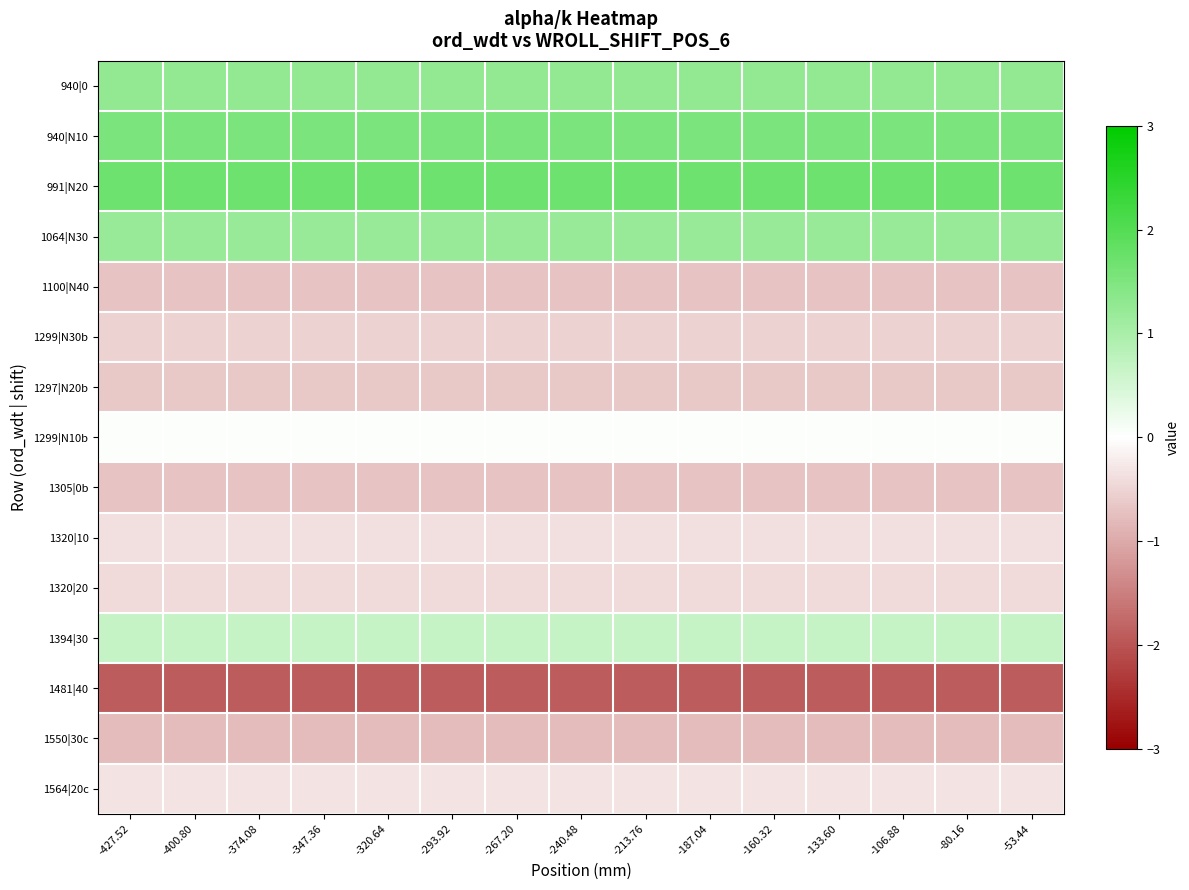

Reading left to right, extract all data points from this chart.

940|0: -427.52=1.3	-400.80=1.3	-374.08=1.3	-347.36=1.3	-320.64=1.3	-293.92=1.3	-267.20=1.3	-240.48=1.3	-213.76=1.3	-187.04=1.3	-160.32=1.3	-133.60=1.3	-106.88=1.3	-80.16=1.3	-53.44=1.3
940|N10: -427.52=1.5	-400.80=1.5	-374.08=1.5	-347.36=1.5	-320.64=1.5	-293.92=1.5	-267.20=1.5	-240.48=1.5	-213.76=1.5	-187.04=1.5	-160.32=1.5	-133.60=1.5	-106.88=1.5	-80.16=1.5	-53.44=1.5
991|N20: -427.52=1.7	-400.80=1.7	-374.08=1.7	-347.36=1.7	-320.64=1.7	-293.92=1.7	-267.20=1.7	-240.48=1.7	-213.76=1.7	-187.04=1.7	-160.32=1.7	-133.60=1.7	-106.88=1.7	-80.16=1.7	-53.44=1.7
1064|N30: -427.52=1.2	-400.80=1.2	-374.08=1.2	-347.36=1.2	-320.64=1.2	-293.92=1.2	-267.20=1.2	-240.48=1.2	-213.76=1.2	-187.04=1.2	-160.32=1.2	-133.60=1.2	-106.88=1.2	-80.16=1.2	-53.44=1.2
1100|N40: -427.52=-0.7	-400.80=-0.7	-374.08=-0.7	-347.36=-0.7	-320.64=-0.7	-293.92=-0.7	-267.20=-0.7	-240.48=-0.7	-213.76=-0.7	-187.04=-0.7	-160.32=-0.7	-133.60=-0.7	-106.88=-0.7	-80.16=-0.7	-53.44=-0.7
1299|N30b: -427.52=-0.5	-400.80=-0.5	-374.08=-0.5	-347.36=-0.5	-320.64=-0.5	-293.92=-0.5	-267.20=-0.5	-240.48=-0.5	-213.76=-0.5	-187.04=-0.5	-160.32=-0.5	-133.60=-0.5	-106.88=-0.5	-80.16=-0.5	-53.44=-0.5
1297|N20b: -427.52=-0.7	-400.80=-0.7	-374.08=-0.7	-347.36=-0.7	-320.64=-0.7	-293.92=-0.7	-267.20=-0.7	-240.48=-0.7	-213.76=-0.7	-187.04=-0.7	-160.32=-0.7	-133.60=-0.7	-106.88=-0.7	-80.16=-0.7	-53.44=-0.7
1299|N10b: -427.52=0.0	-400.80=0.0	-374.08=0.0	-347.36=0.0	-320.64=0.0	-293.92=0.0	-267.20=0.0	-240.48=0.0	-213.76=0.0	-187.04=0.0	-160.32=0.0	-133.60=0.0	-106.88=0.0	-80.16=0.0	-53.44=0.0
1305|0b: -427.52=-0.7	-400.80=-0.7	-374.08=-0.7	-347.36=-0.7	-320.64=-0.7	-293.92=-0.7	-267.20=-0.7	-240.48=-0.7	-213.76=-0.7	-187.04=-0.7	-160.32=-0.7	-133.60=-0.7	-106.88=-0.7	-80.16=-0.7	-53.44=-0.7
1320|10: -427.52=-0.4	-400.80=-0.4	-374.08=-0.4	-347.36=-0.4	-320.64=-0.4	-293.92=-0.4	-267.20=-0.4	-240.48=-0.4	-213.76=-0.4	-187.04=-0.4	-160.32=-0.4	-133.60=-0.4	-106.88=-0.4	-80.16=-0.4	-53.44=-0.4
1320|20: -427.52=-0.4	-400.80=-0.4	-374.08=-0.4	-347.36=-0.4	-320.64=-0.4	-293.92=-0.4	-267.20=-0.4	-240.48=-0.4	-213.76=-0.4	-187.04=-0.4	-160.32=-0.4	-133.60=-0.4	-106.88=-0.4	-80.16=-0.4	-53.44=-0.4
1394|30: -427.52=0.7	-400.80=0.7	-374.08=0.7	-347.36=0.7	-320.64=0.7	-293.92=0.7	-267.20=0.7	-240.48=0.7	-213.76=0.7	-187.04=0.7	-160.32=0.7	-133.60=0.7	-106.88=0.7	-80.16=0.7	-53.44=0.7
1481|40: -427.52=-1.9	-400.80=-1.9	-374.08=-1.9	-347.36=-1.9	-320.64=-1.9	-293.92=-1.9	-267.20=-1.9	-240.48=-1.9	-213.76=-1.9	-187.04=-1.9	-160.32=-1.9	-133.60=-1.9	-106.88=-1.9	-80.16=-1.9	-53.44=-1.9
1550|30c: -427.52=-0.8	-400.80=-0.8	-374.08=-0.8	-347.36=-0.8	-320.64=-0.8	-293.92=-0.8	-267.20=-0.8	-240.48=-0.8	-213.76=-0.8	-187.04=-0.8	-160.32=-0.8	-133.60=-0.8	-106.88=-0.8	-80.16=-0.8	-53.44=-0.8
1564|20c: -427.52=-0.3	-400.80=-0.3	-374.08=-0.3	-347.36=-0.3	-320.64=-0.3	-293.92=-0.3	-267.20=-0.3	-240.48=-0.3	-213.76=-0.3	-187.04=-0.3	-160.32=-0.3	-133.60=-0.3	-106.88=-0.3	-80.16=-0.3	-53.44=-0.3